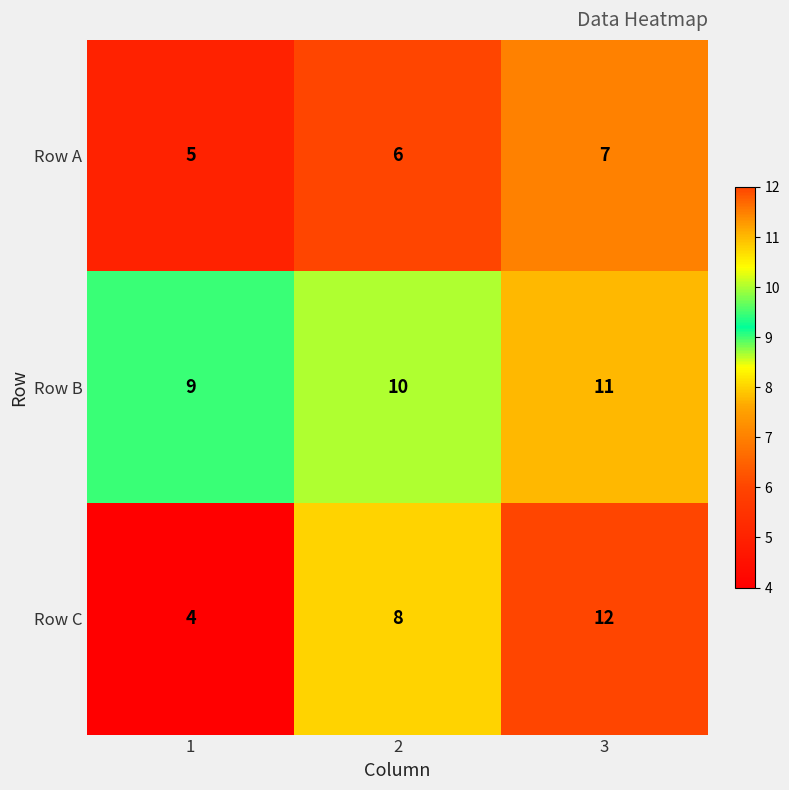

At which category is the sum across all series the highest?

3